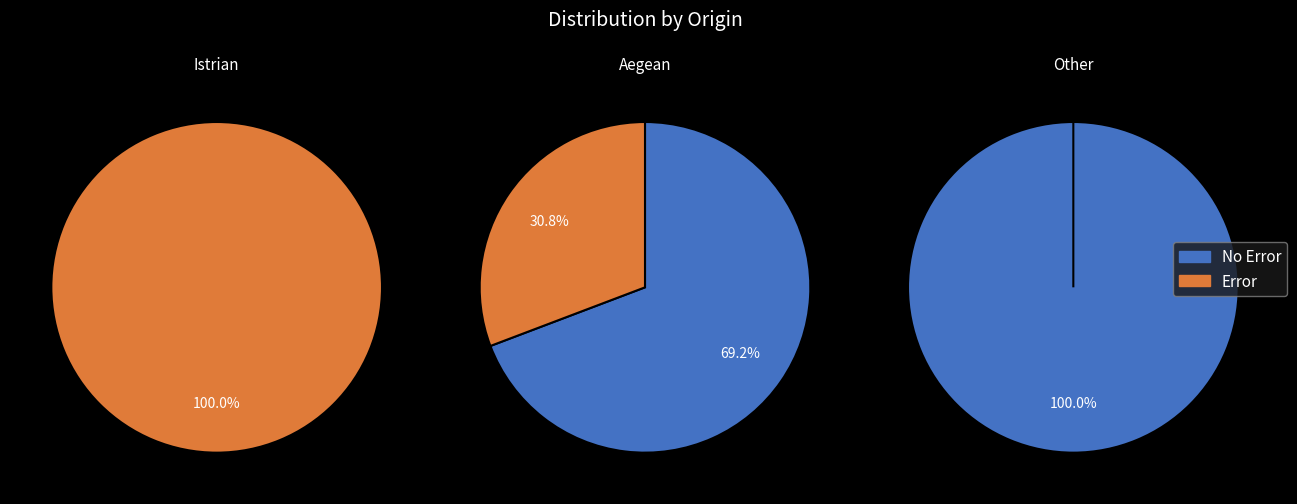

To the nearest percent, what is the average slice percentage?

50%